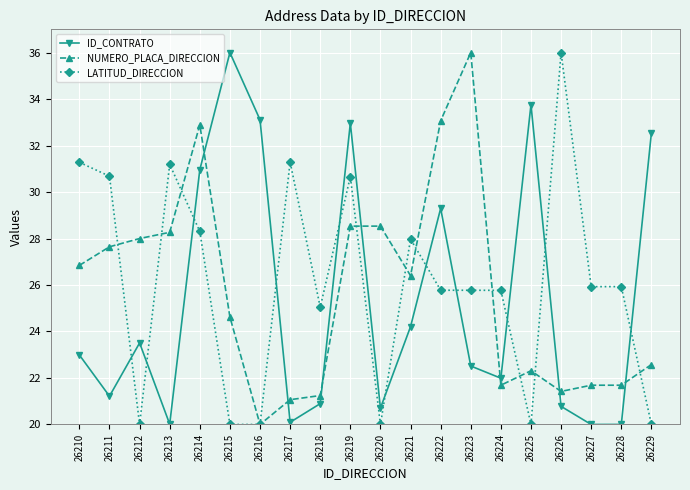

Is the value of NUMERO_PLACA_DIRECCION at 26214 greater than the value of LATITUD_DIRECCION at 26212?

Yes